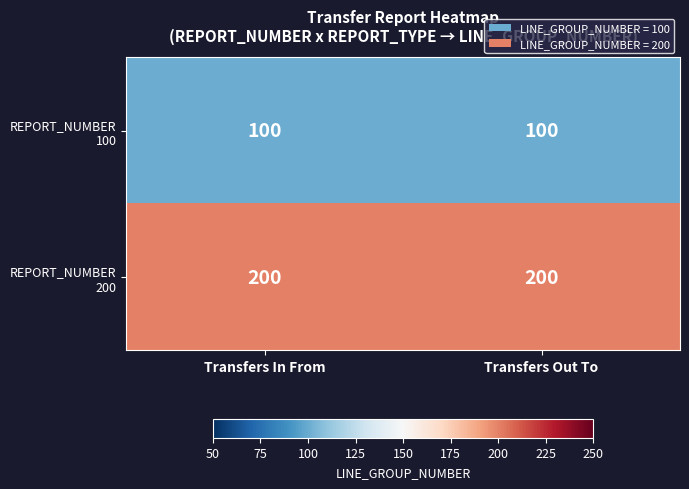

What is the total value across all series at Transfers Out To?

300